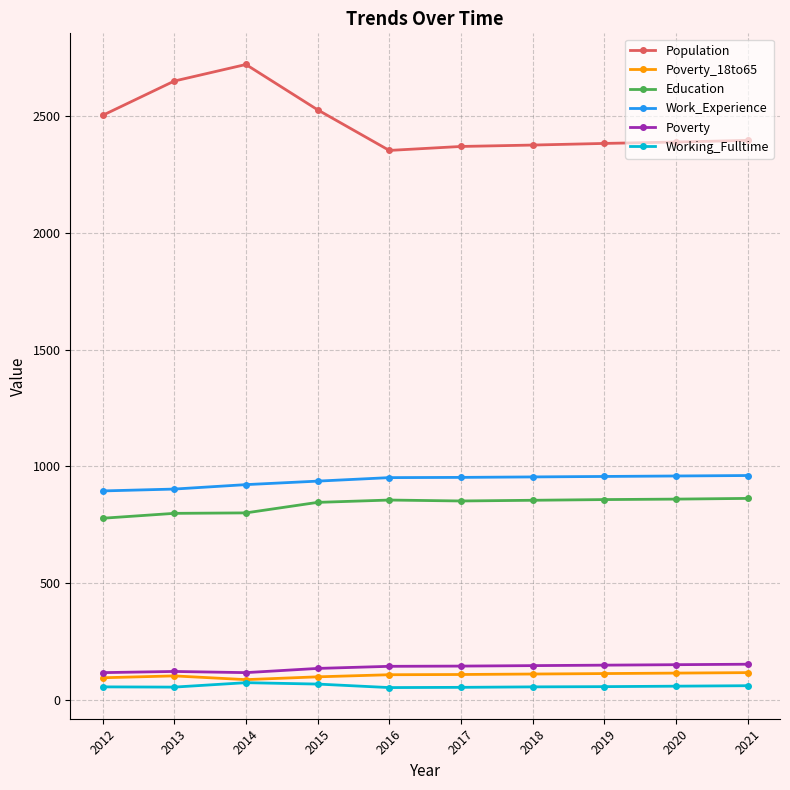

List the series in order of their peak value, highest first.

Population, Work_Experience, Education, Poverty, Poverty_18to65, Working_Fulltime